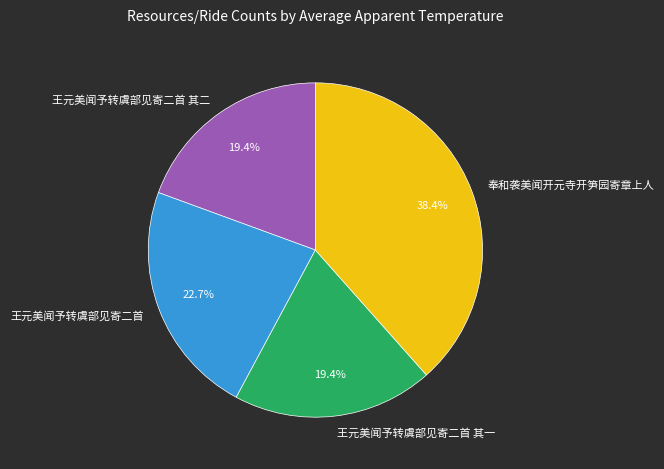

What is the largest slice in the pie chart?

奉和袭美闻开元寺开笋园寄章上人